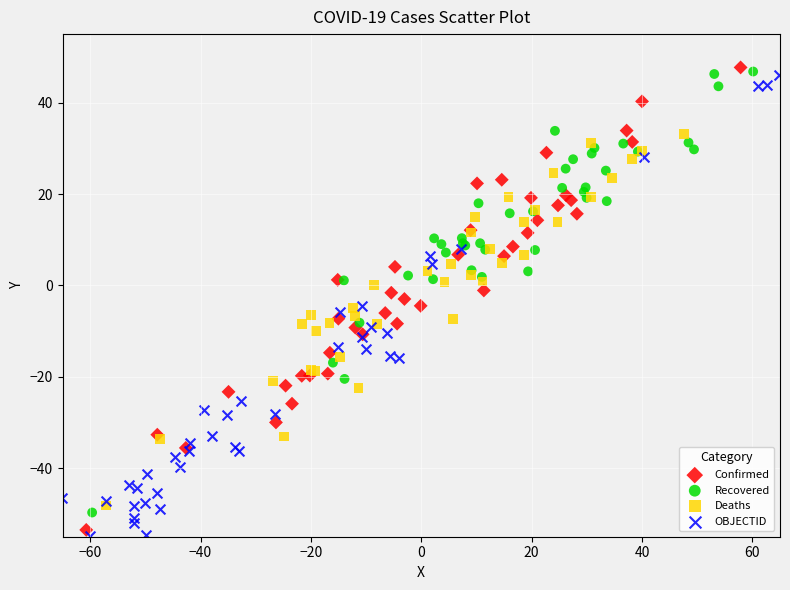

What are all the series names shown in the legend?

Confirmed, Recovered, Deaths, OBJECTID